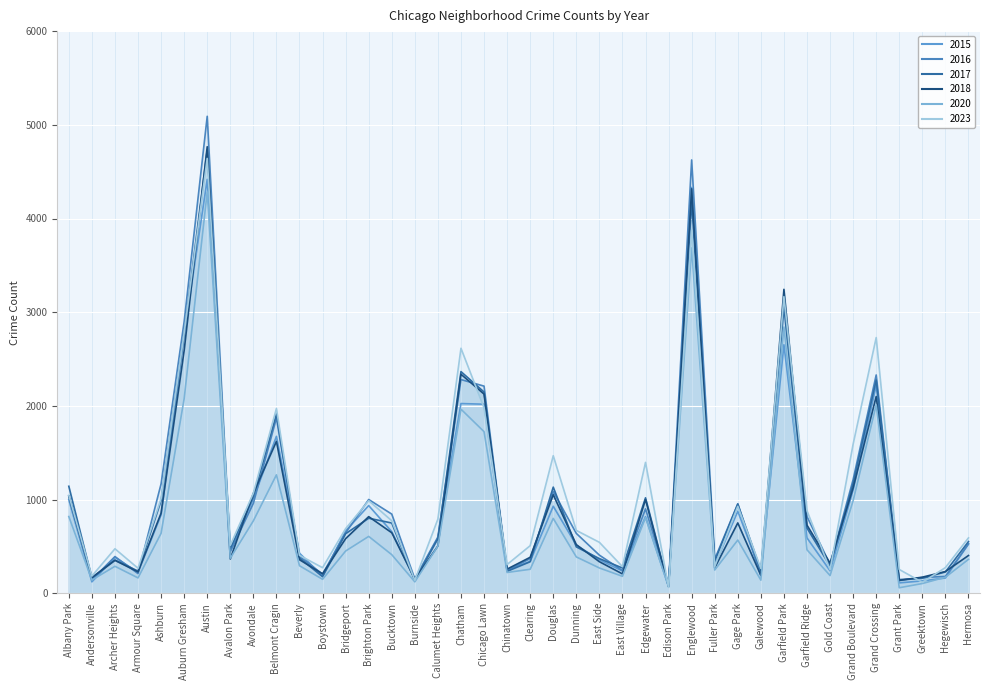

True or false: 2016 and 2020 cross at least once.

False